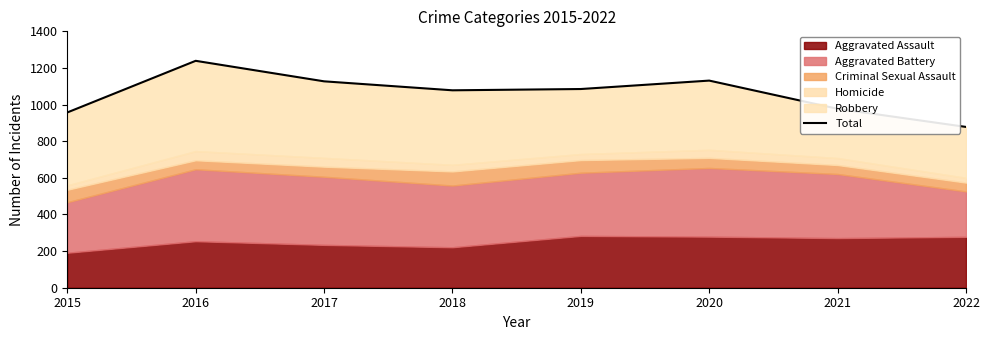

What is the greatest value displayed?

1239